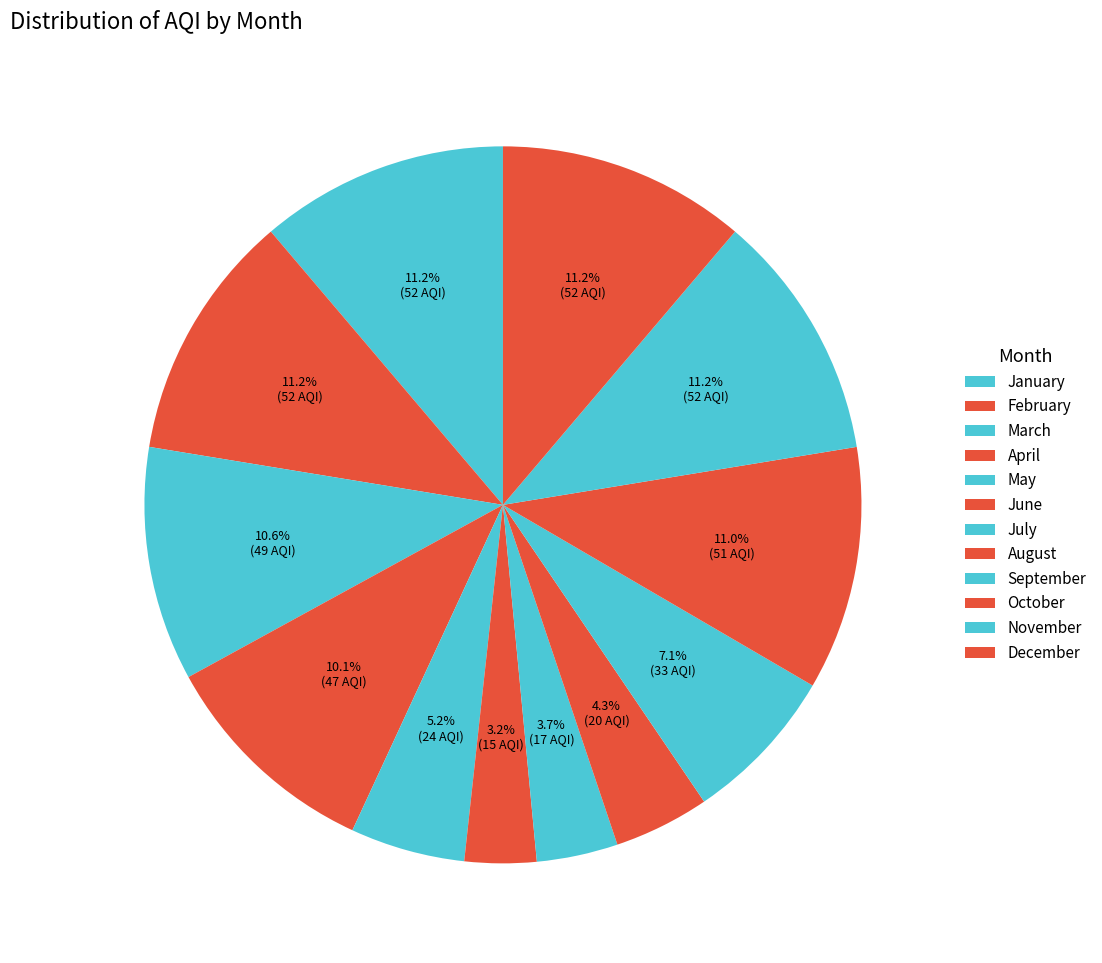

How many slices are in this pie chart?

12